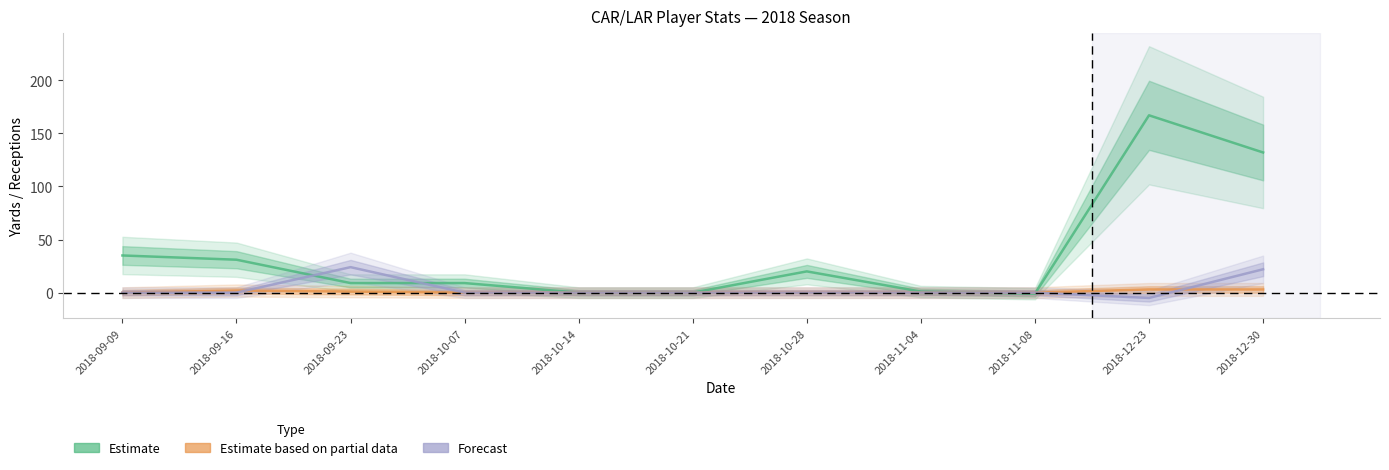

What is the difference between the maximum and minimum values in the Receiving Yards series?

29